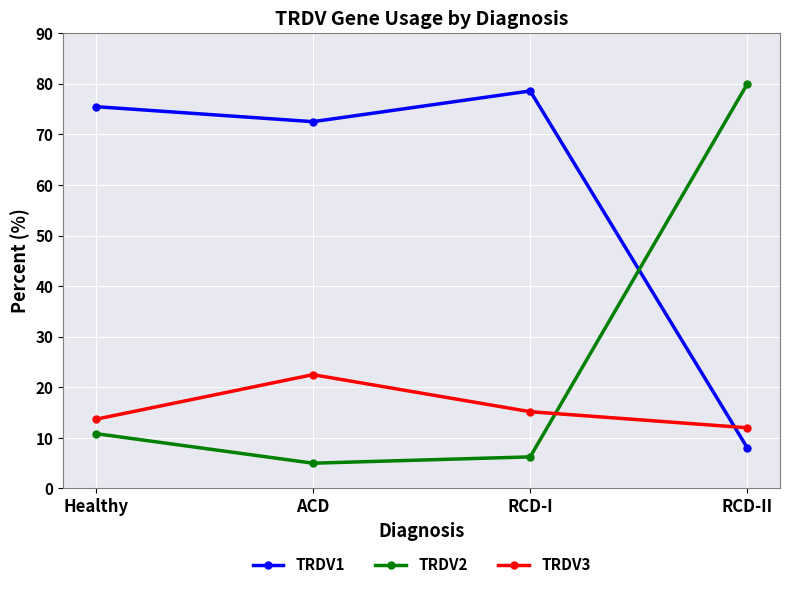

Does the chart have visible grid lines?

Yes